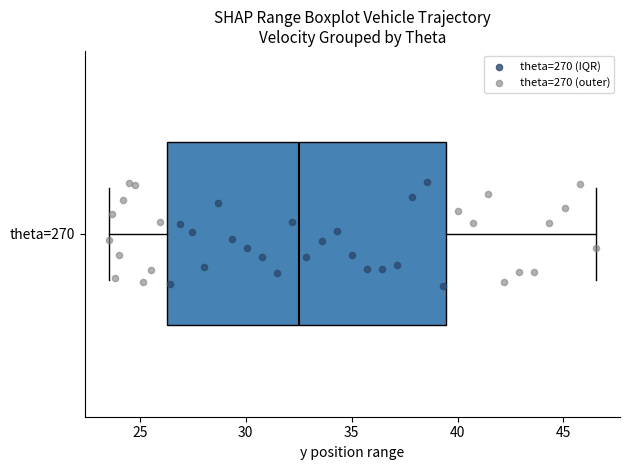

Read this box plot against the x-axis: the position of the median line, the range covered by the box, and the ends of both whiskers. The values are not printed on the chart, so give them approximately, as read against the axis.

median 32.5, box 26.5 to 39.5, whiskers 23.5 to 46.5